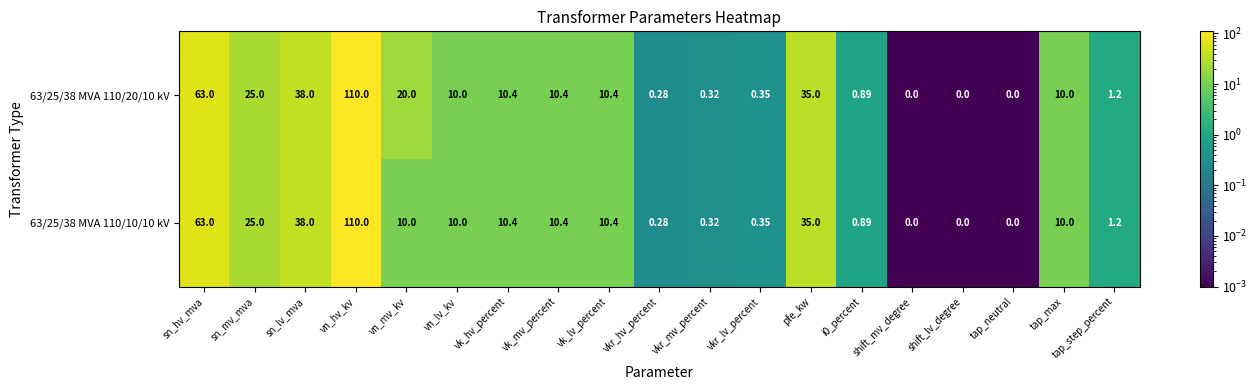

Where is 63/25/38 MVA 110/10/10 kV nearest to the value 55?

sn_hv_mva